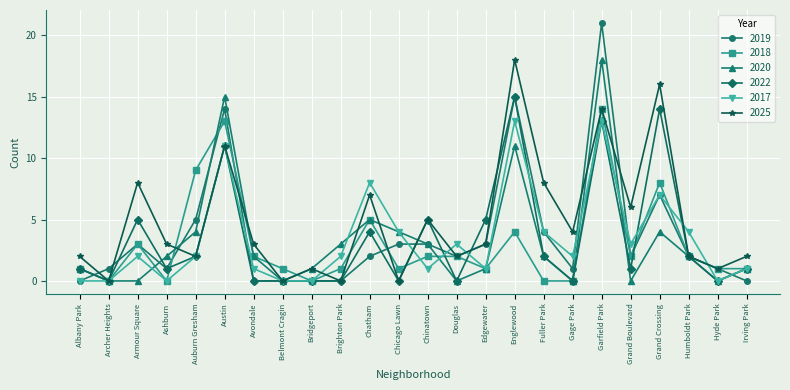

At which category does the chart reach its peak across all series?

Garfield Park